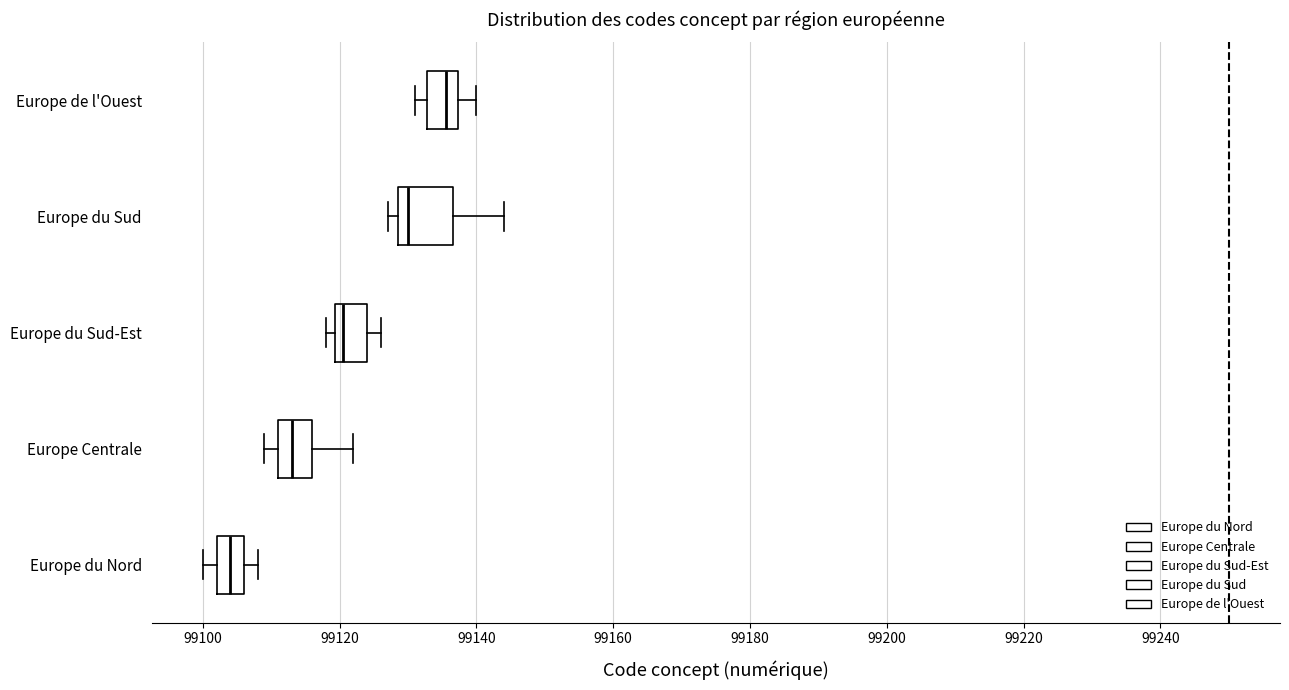

Reading bottom to top, transcribe this box plot: for each box, give where its median line is, the range the box spans, and where its two whiskers end, as read against the x-axis. The values are not printed on the chart, so give them approximately, as read against the axis.

Europe du Nord: median 99104, box 99102 to 99106, whiskers 99100 to 99108
Europe Centrale: median 99114, box 99112 to 99116, whiskers 99110 to 99122
Europe du Sud-Est: median 99120 (just right of the box's left edge), box 99120 to 99124, whiskers 99118 to 99126
Europe du Sud: median 99130, box 99128 to 99136, whiskers 99128 (just left of the box's left edge) to 99144
Europe de l'Ouest: median 99136, box 99132 to 99138, whiskers 99132 (just left of the box's left edge) to 99140